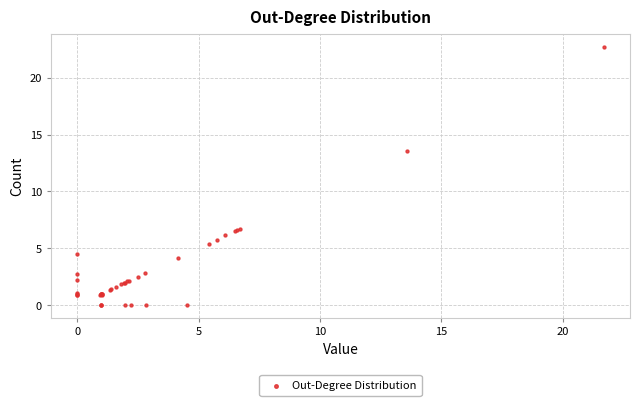

What Y value in the scatter plot is closest to 11?

13.6